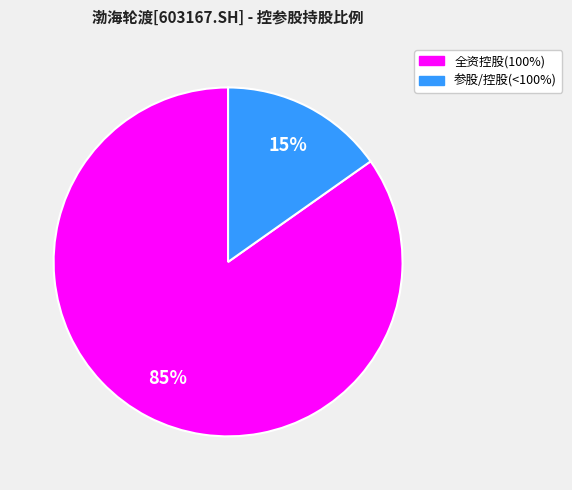

Does 参股/控股(<100%) account for over 50% of the chart?

No